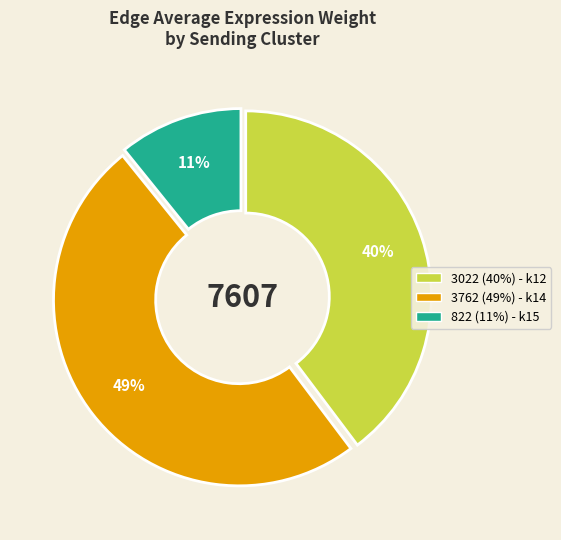

How many segments does this pie chart have?

3